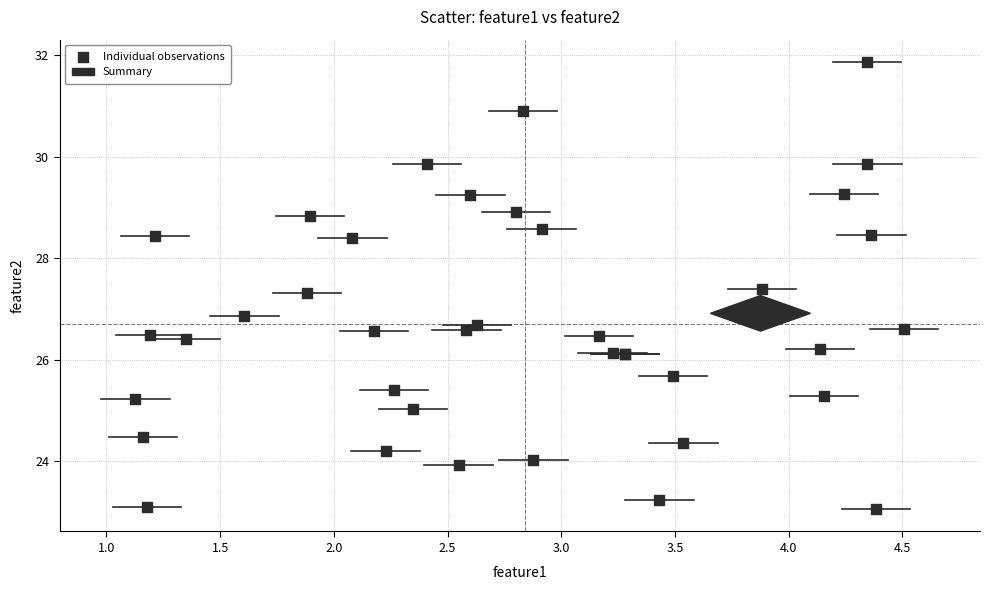

What Y value in the scatter plot is closest to 27?

26.9